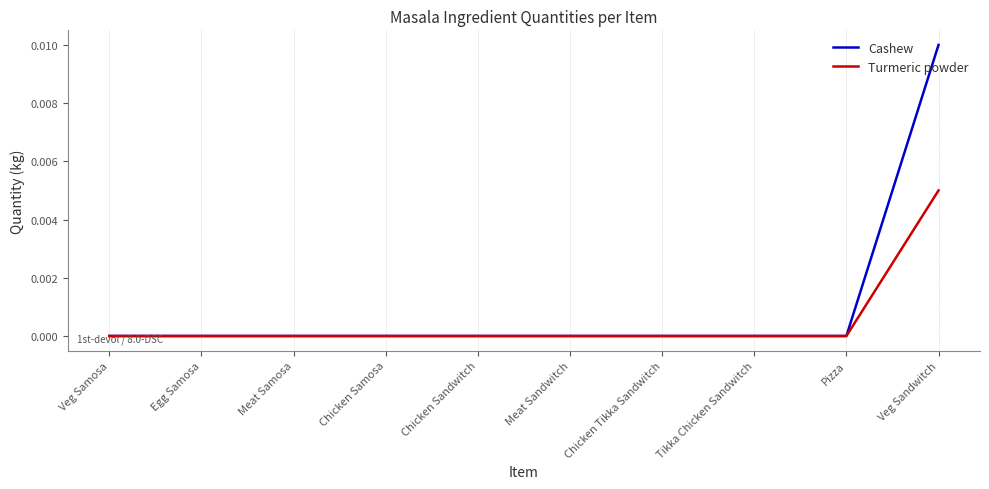

At which label does Cashew reach its peak?

Veg Sandwitch